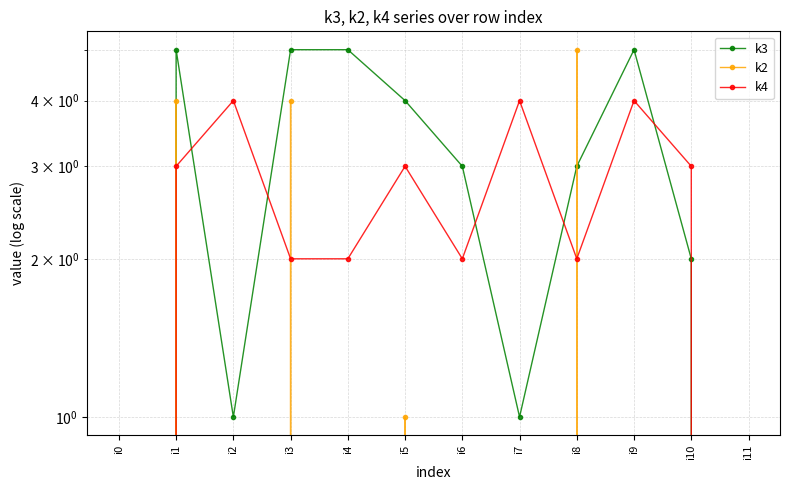

Reading right to left, list all the values displayed in this chart.

k3: 0	2	5	3	1	3	4	5	5	1	5	0
k2: 0	0	0	5	0	0	1	0	4	0	4	0
k4: 0	3	4	2	4	2	3	2	2	4	3	0